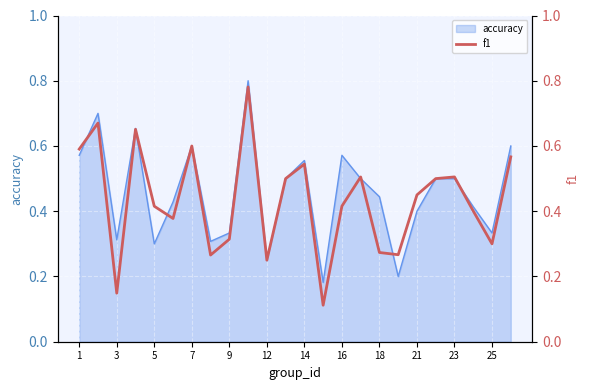

How many lines are shown in the chart?

1